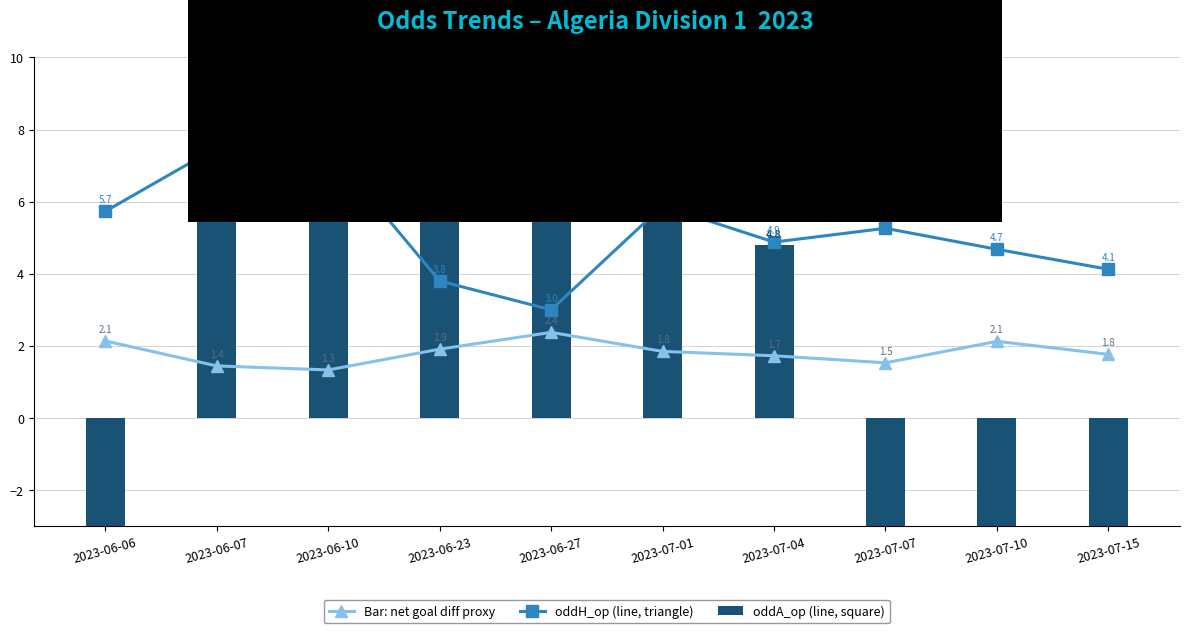

Which series has the largest total across all categories?

oddA_op